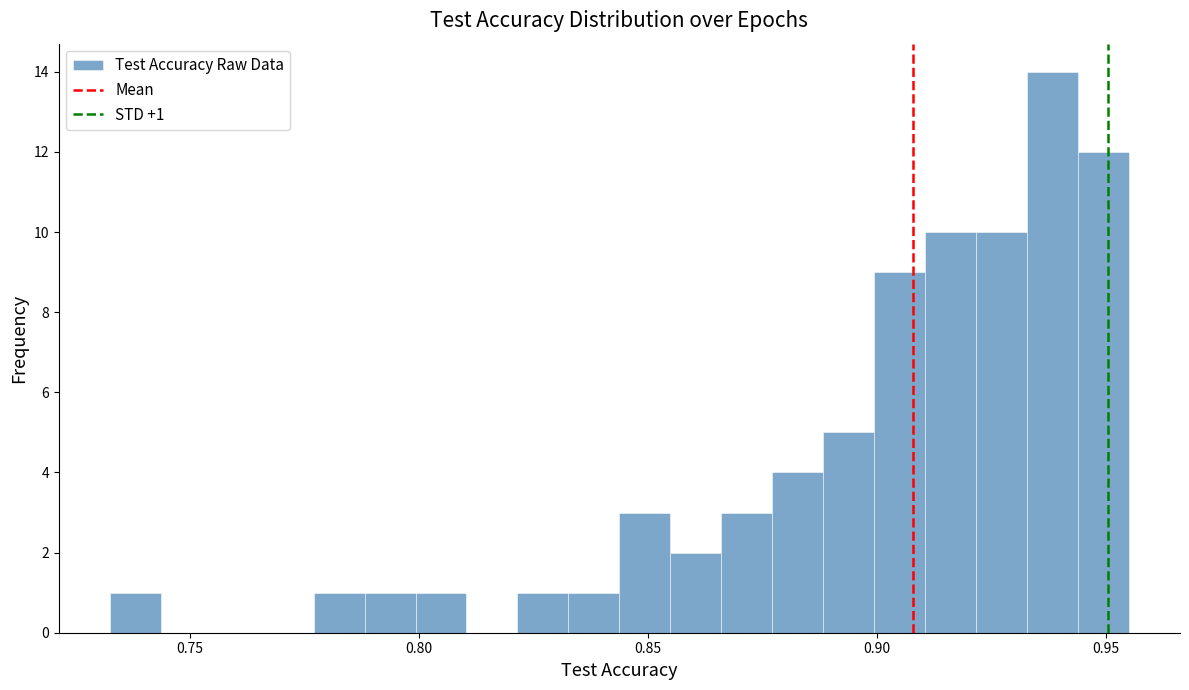

Around what value on the x-axis is the tallest bar? Give the approximate position of its centre, as read against the axis.

0.940